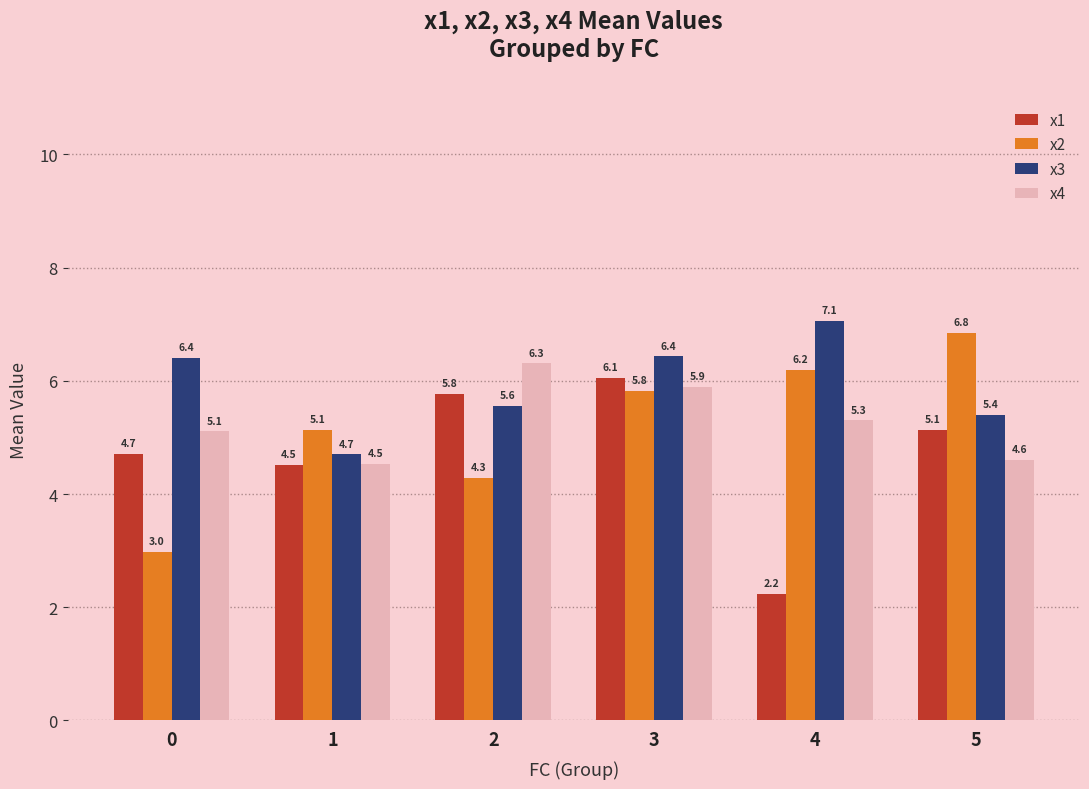

What is the spread (max minus min) of values at 3?

0.6